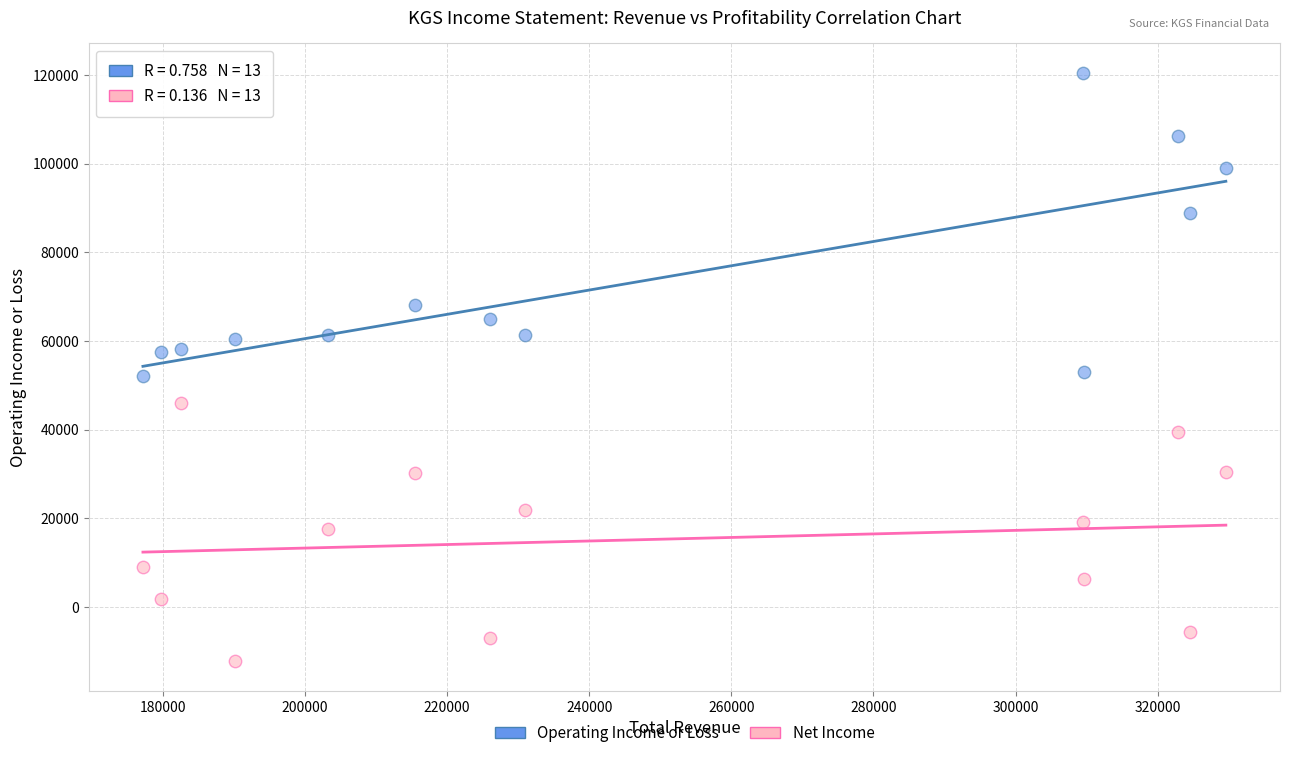

In the Operating Income or Loss series, what Y value is closest to 86250?

88900